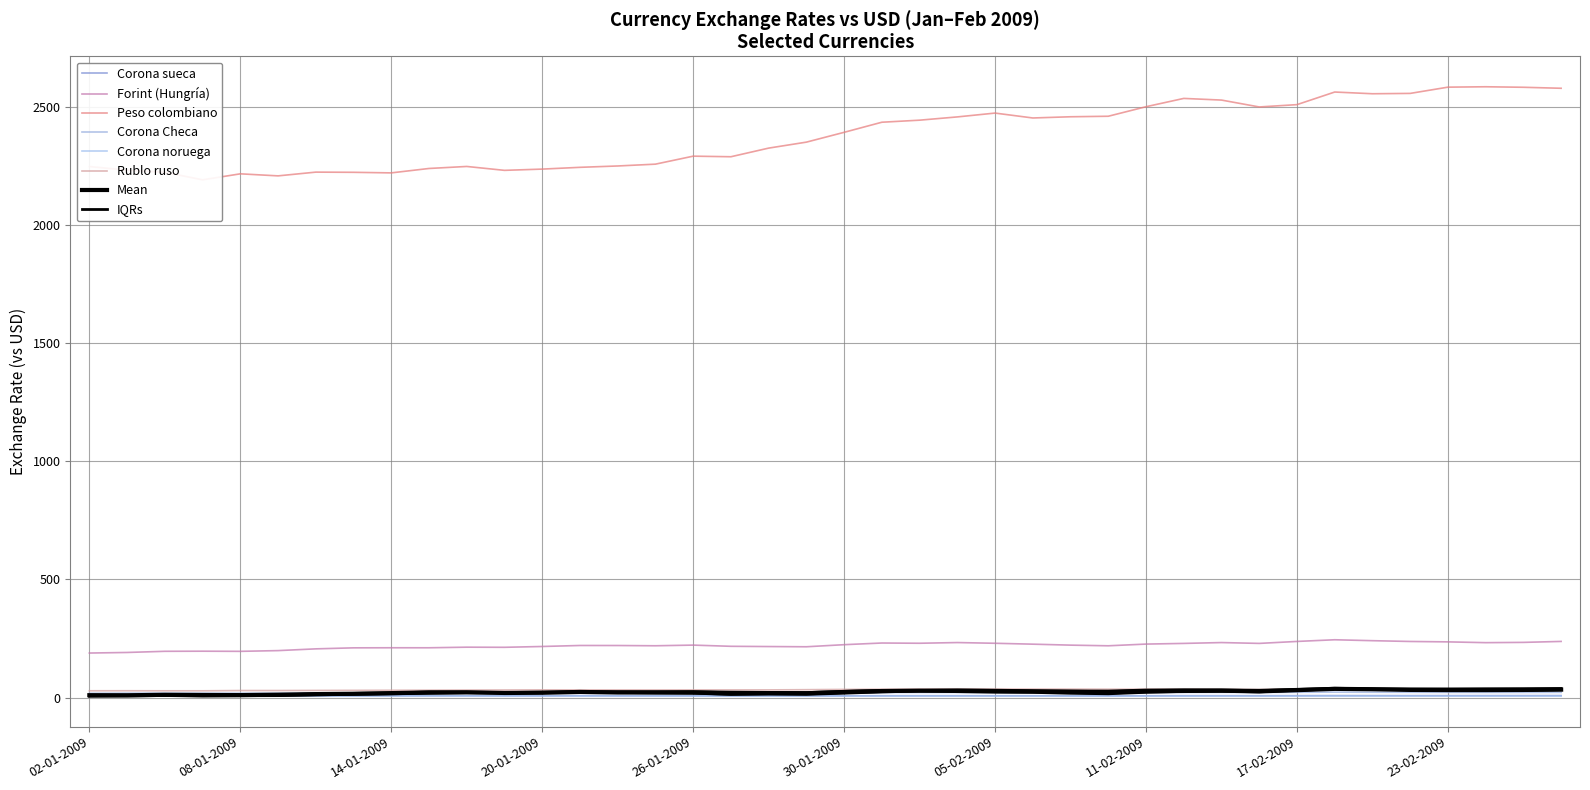

How many lines are shown in the chart?

6